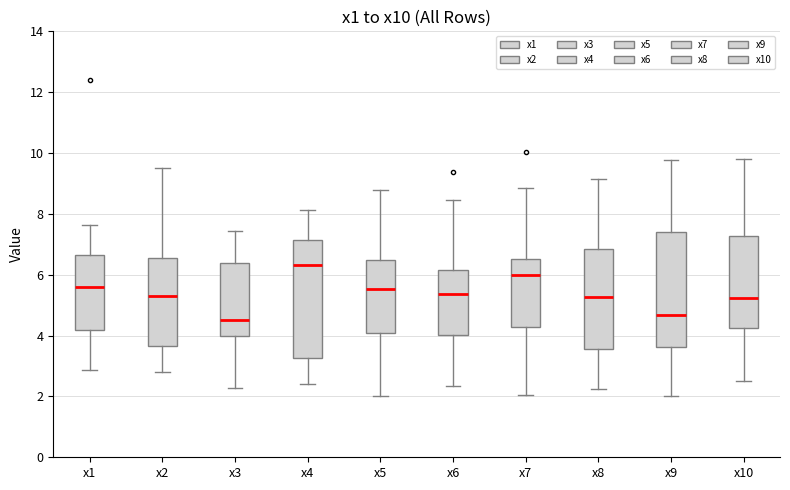

Where does the median line of the box for x3 sit on the y-axis? The values are not printed on the chart, so give them approximately, as read against the axis.

4.4